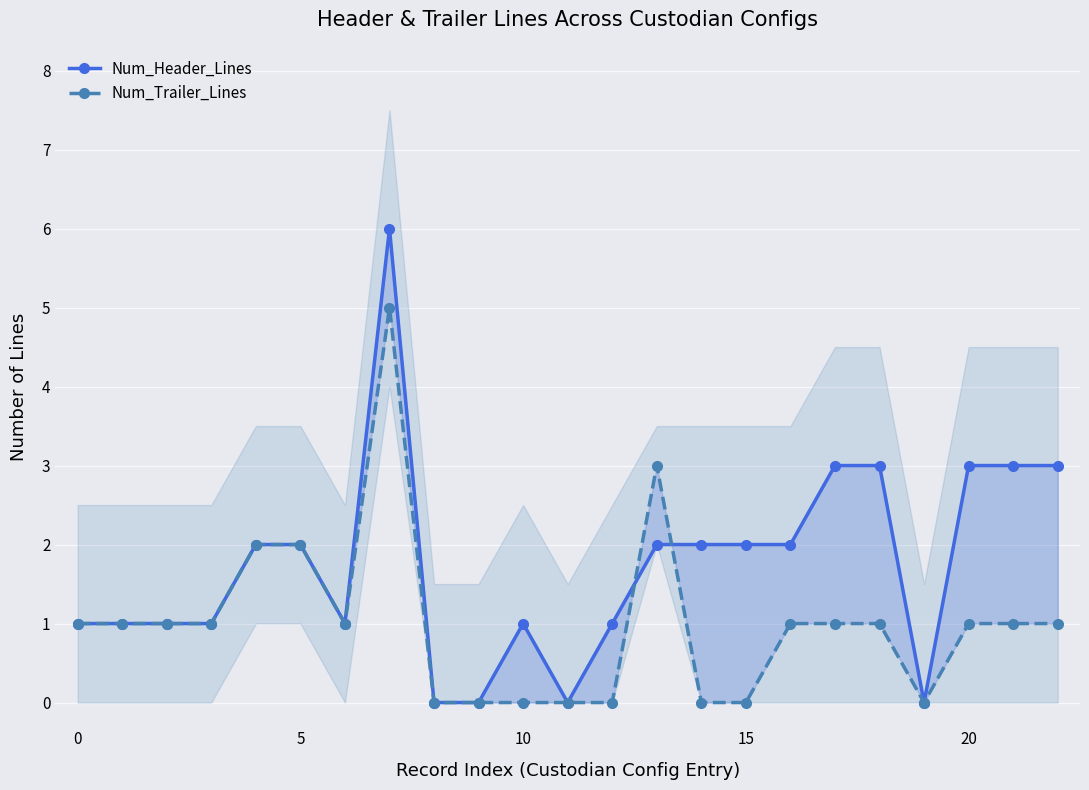

How many categories are shown in the chart?

23